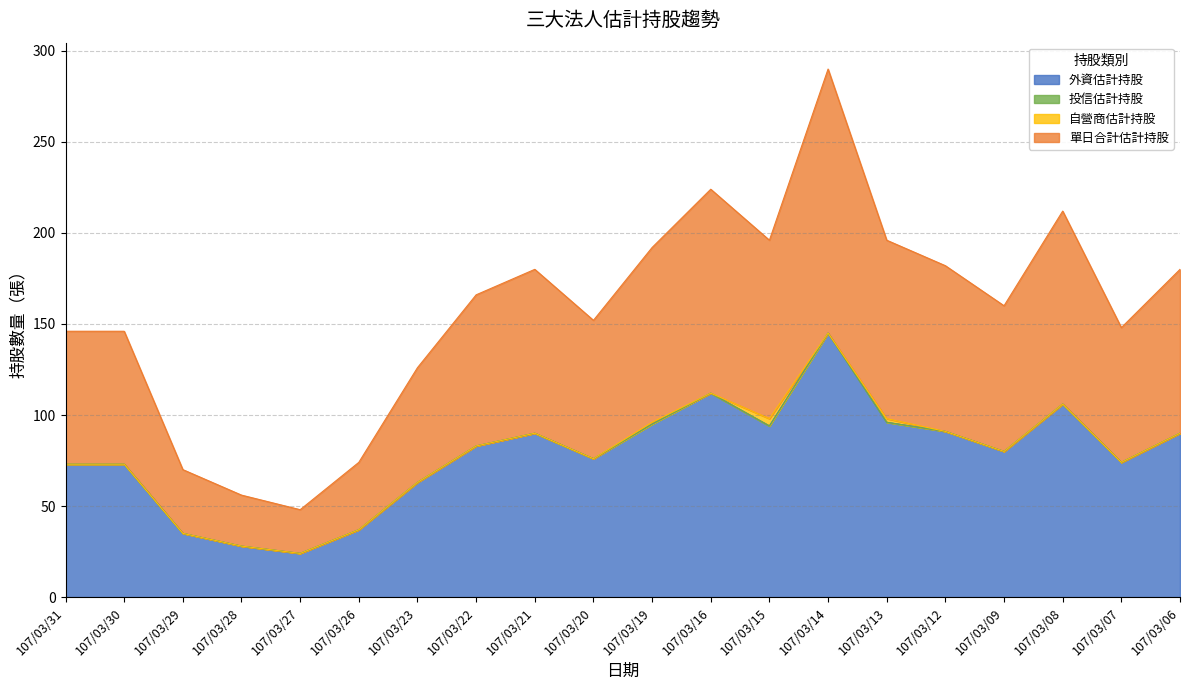

List the labels in order of 外資估計持股 value, largest first.

107/03/14, 107/03/16, 107/03/08, 107/03/13, 107/03/19, 107/03/15, 107/03/12, 107/03/21, 107/03/06, 107/03/22, 107/03/09, 107/03/20, 107/03/07, 107/03/31, 107/03/30, 107/03/23, 107/03/26, 107/03/29, 107/03/28, 107/03/27